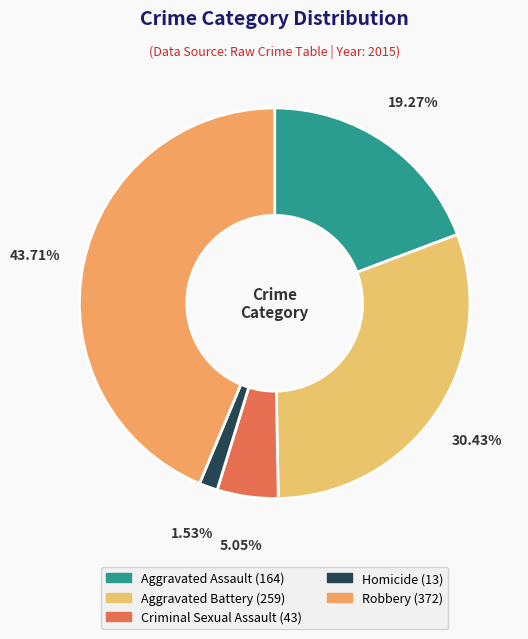

To the nearest percent, what is the average slice percentage?

20%